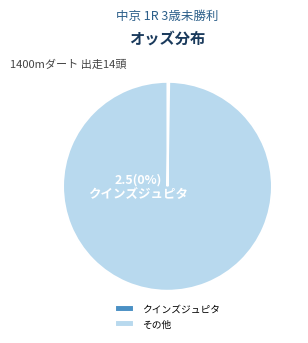

The ゲットデザイアー slice represents 12% of the pie. True or false?

False